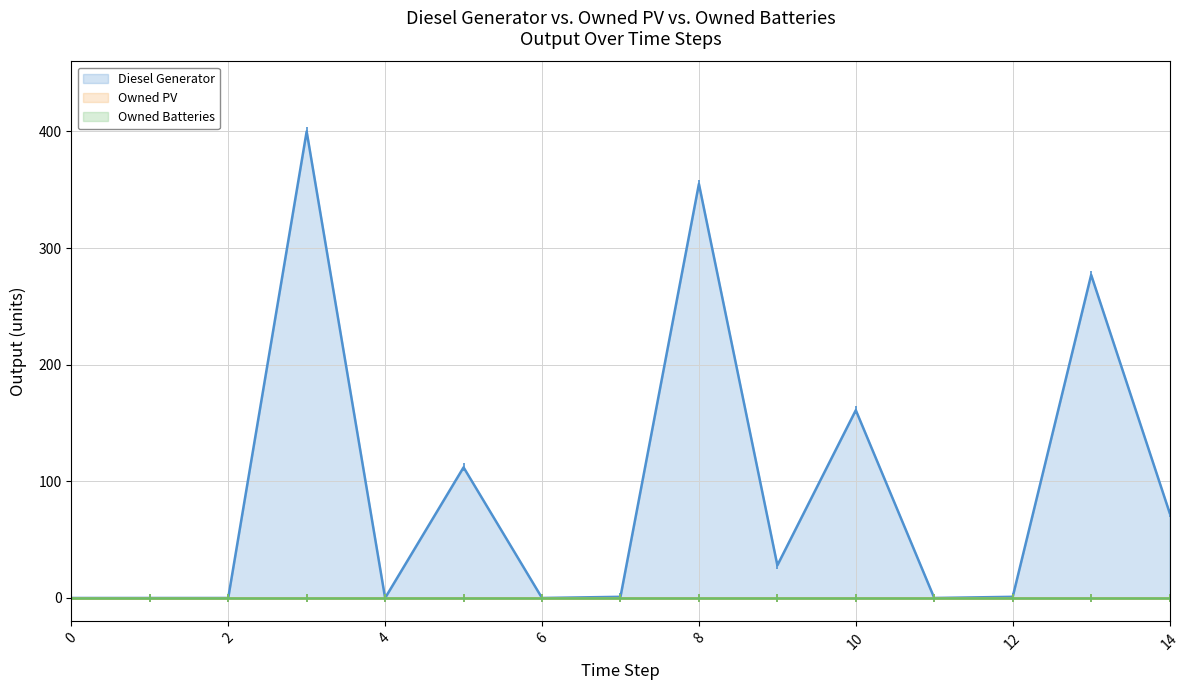

True or false: Owned PV and Diesel Generator intersect in this chart.

False